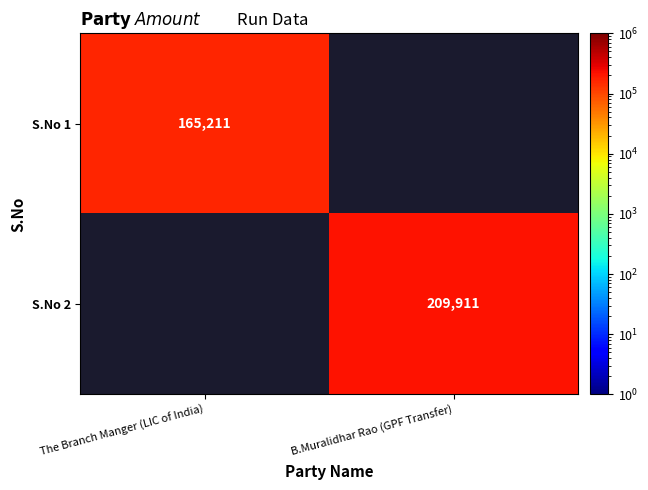

The S.No 2 series shows 209911 at B.Muralidhar Rao (GPF Transfer). True or false?

True